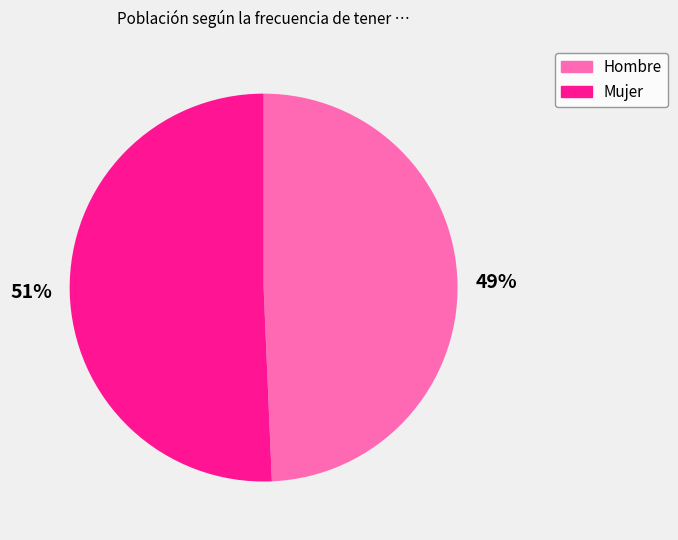

Does any single category account for the majority?

Yes